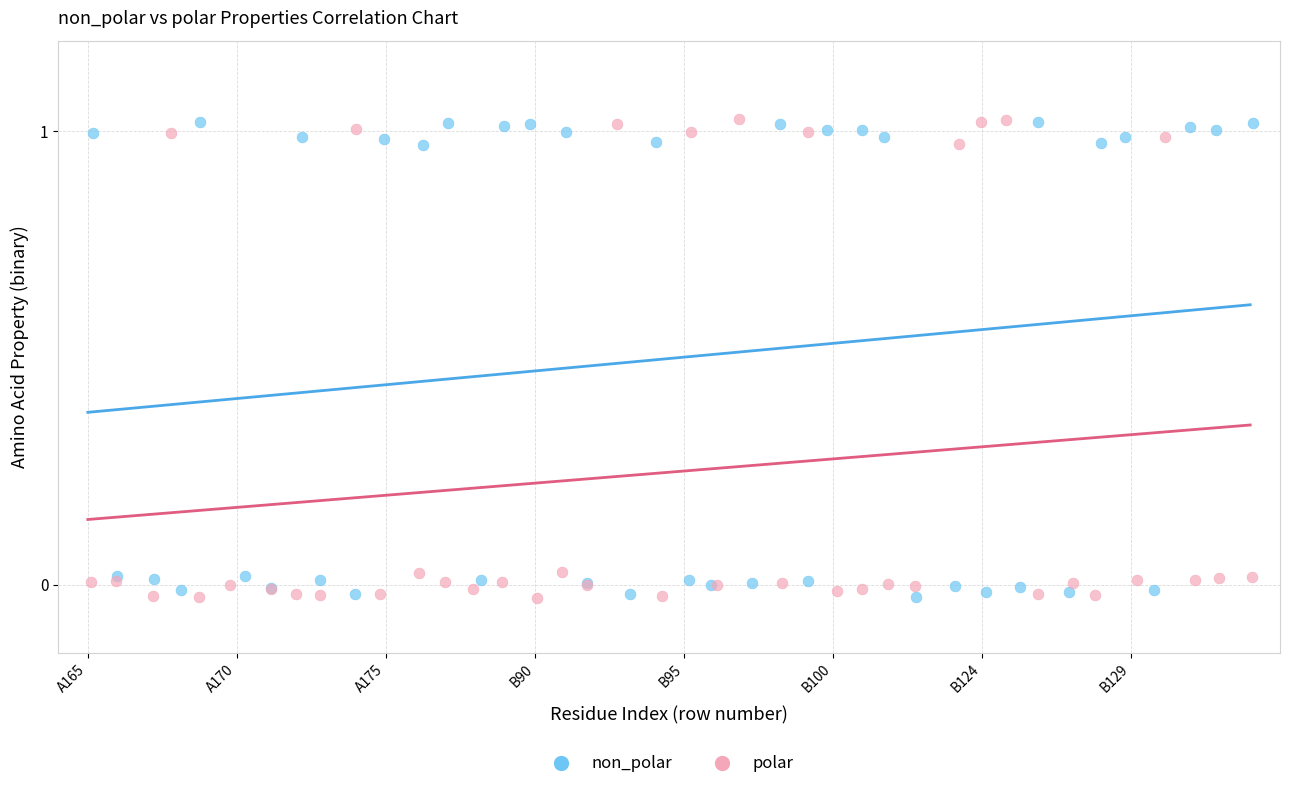

What are all the series names shown in the legend?

non_polar, polar